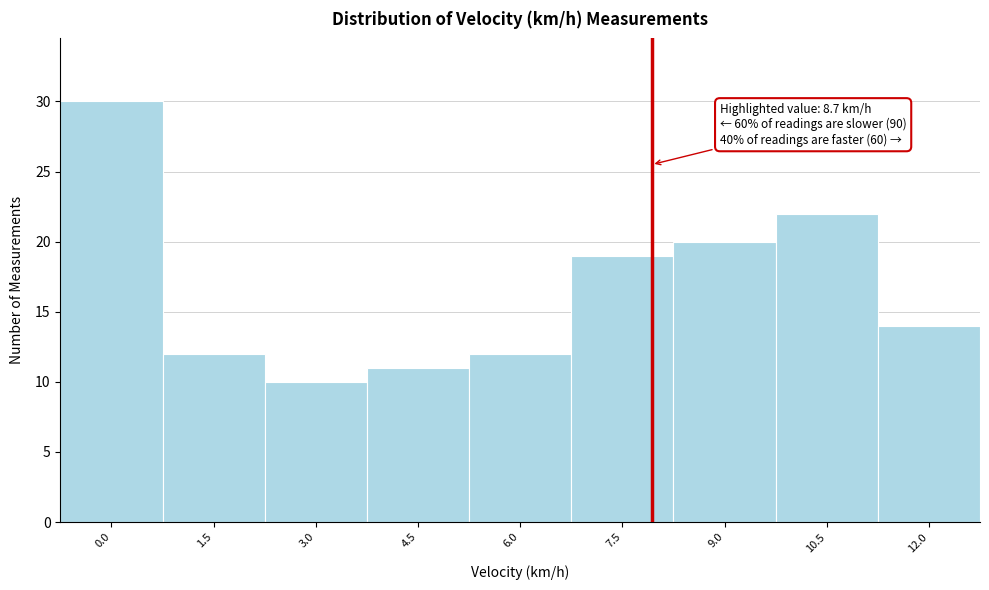

Reading left to right, list all the values displayed in this chart.

0.0=30	1.5=12	3.0=10	4.5=11	6.0=12	7.5=19	9.0=20	10.5=22	12.0=14